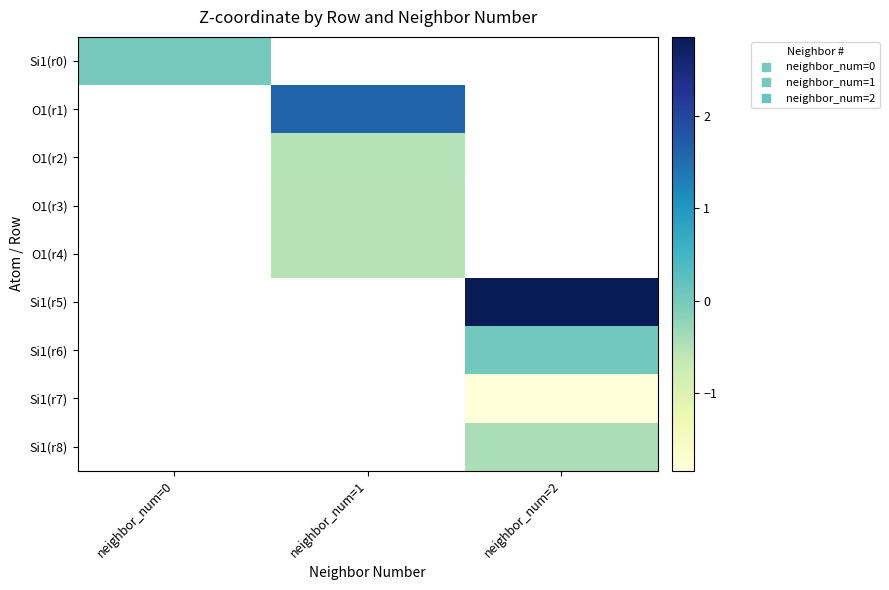

Is the value of Si1(r5) at neighbor_num=2 greater than the value of O1(r3) at neighbor_num=0?

No